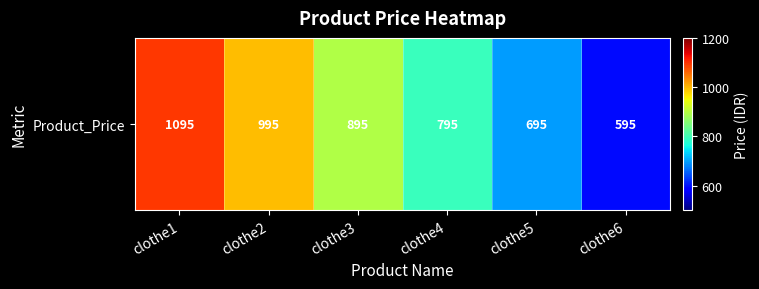

The chart shows a value of 795 at clothe4. True or false?

True